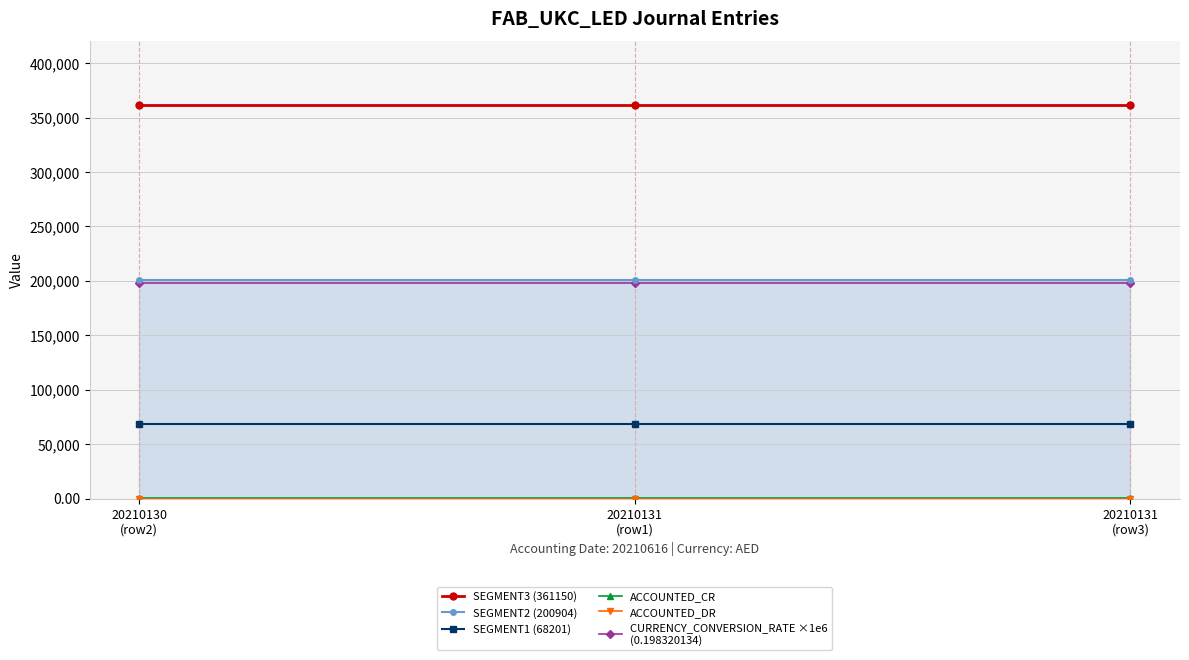

What is the greatest value displayed?

361150.0